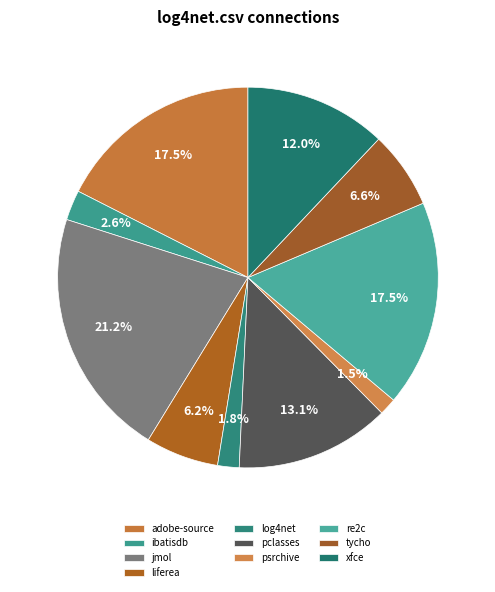

Rank the categories by value from highest to lowest.

jmol.csv, adobe-source.csv, re2c.csv, pclasses.csv, xfce.csv, tycho.csv, liferea.csv, ibatisdb.csv, log4net.csv, psrchive.csv